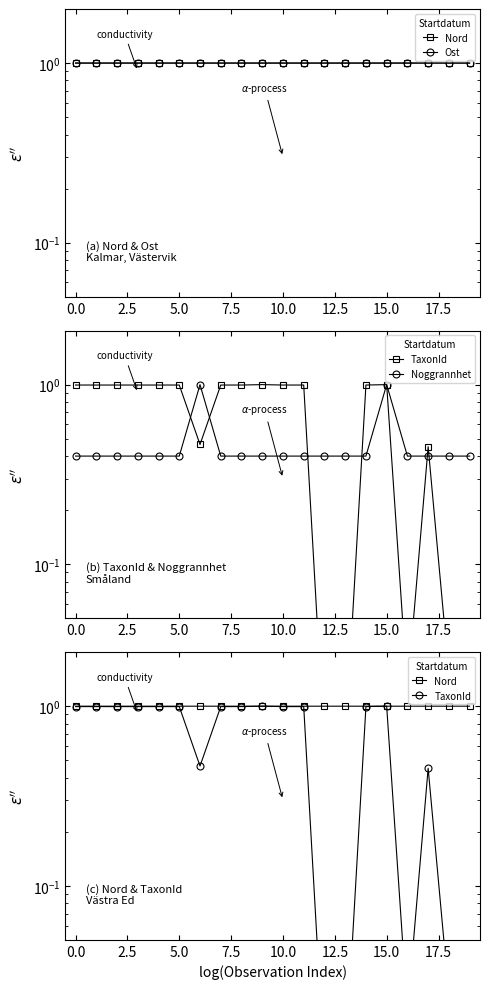

What is the approximate value of Nord at 10?

1.0